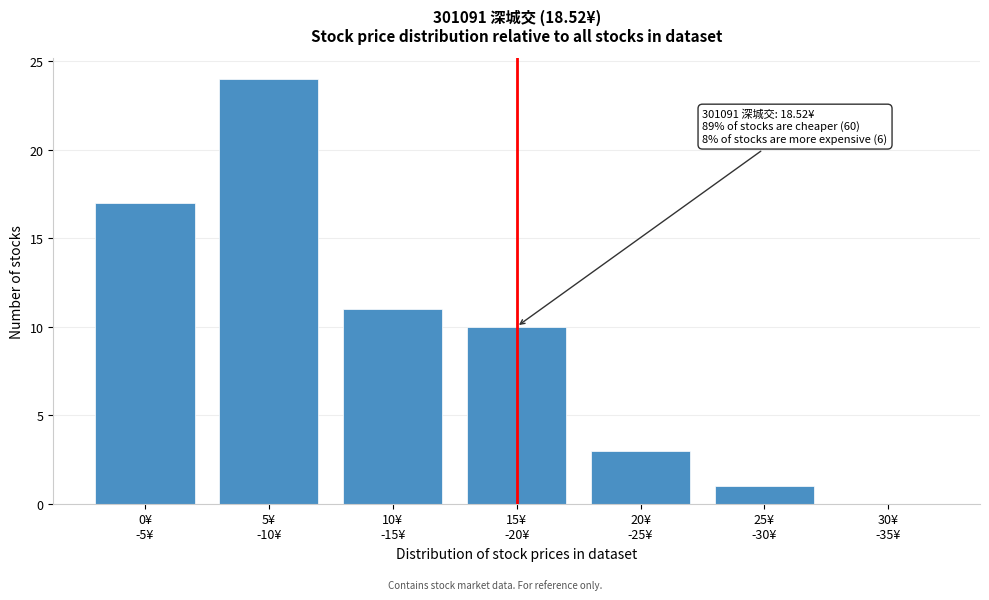

What is the maximum value shown in the chart?

24